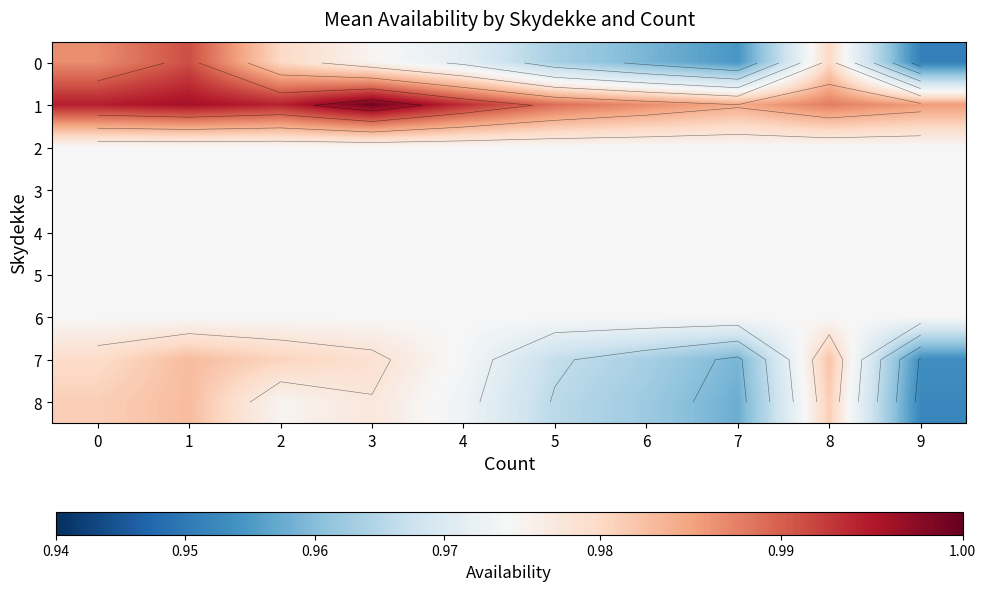

True or false: 7 has a value of 1.5 at 0.

False